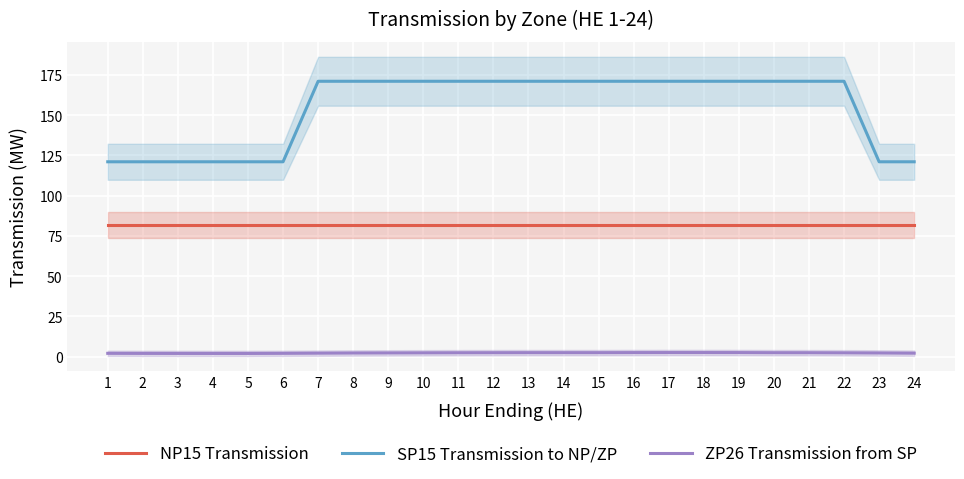

Which label corresponds to the largest value in the chart?

7